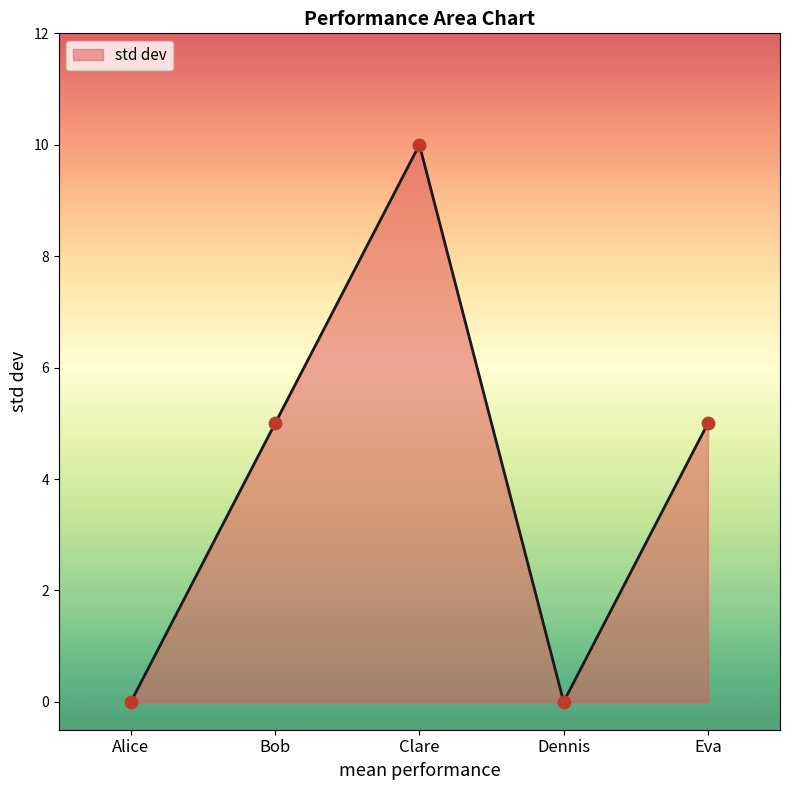

Which has a higher value, Alice or Eva?

Eva